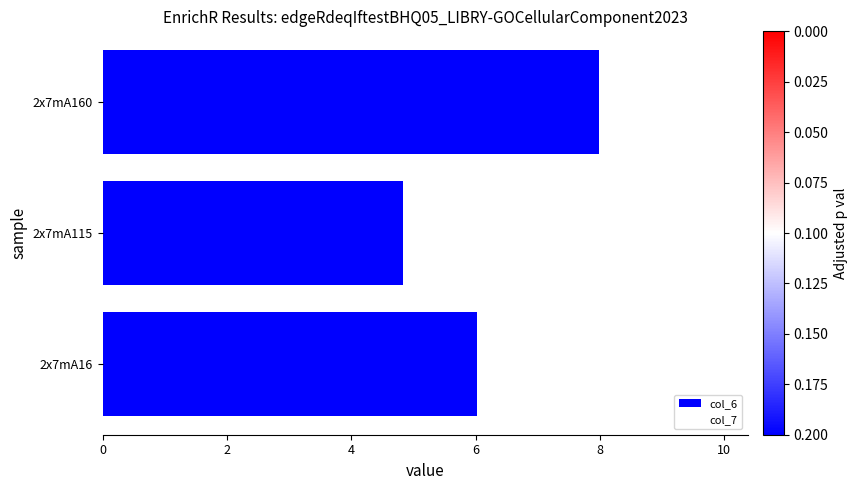

What is the change in value from 2x7mA16 to 2x7mA115?

-1.2